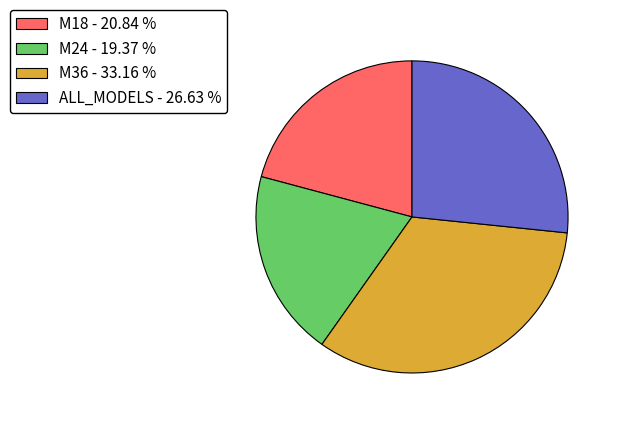

Is there a majority slice in this chart?

No